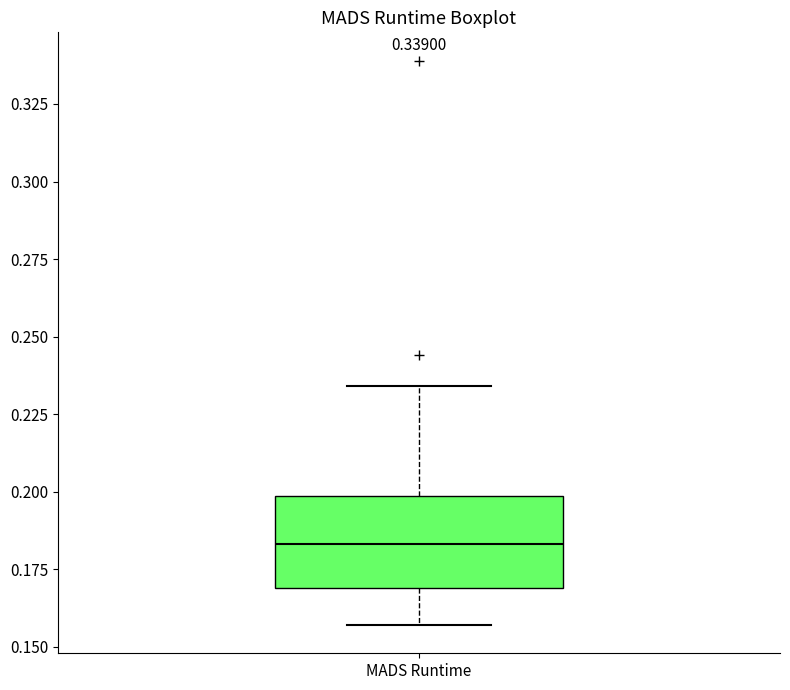

Where is the lower edge of the box for MADS Runtime on the y-axis? The values are not printed on the chart, so give them approximately, as read against the axis.

0.170